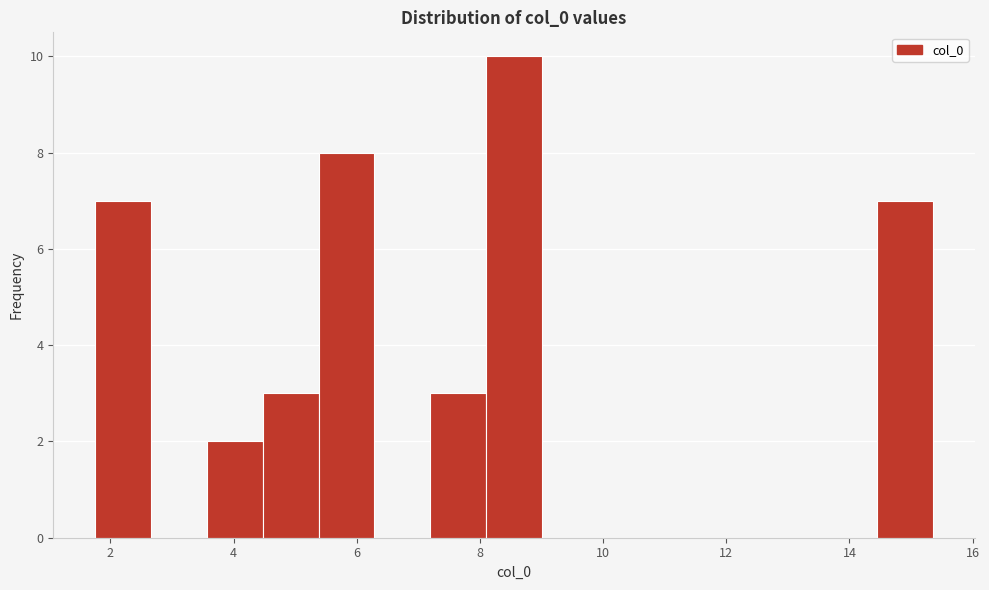

What is the height of the bar covering 1.8 to 2.6 on the x-axis? Neither the bar edges nor the heights are printed on the chart, so give them approximately, as read against the axes.

7